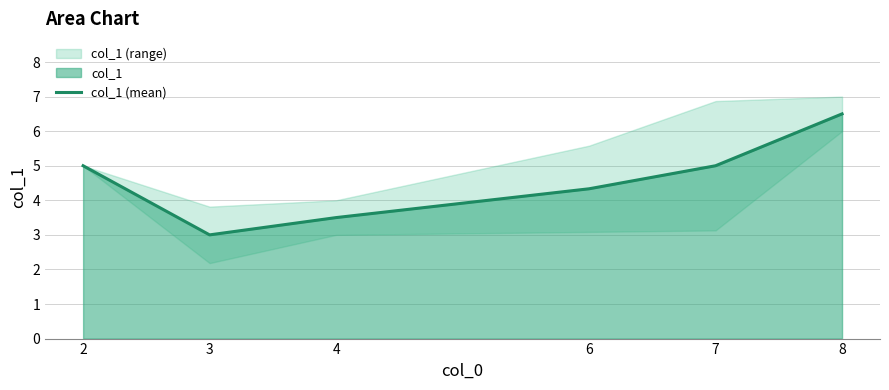

Reading left to right, list all the values displayed in this chart.

5.0	3.0	3.5	4.3	5.0	6.5